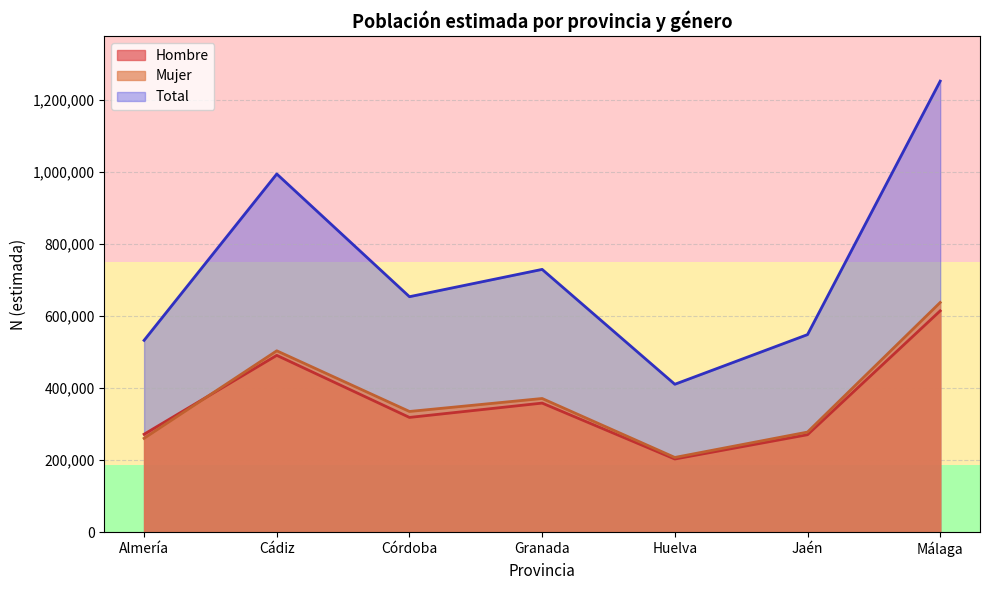

Where is the first local minimum for Total N (estimada)?

Córdoba